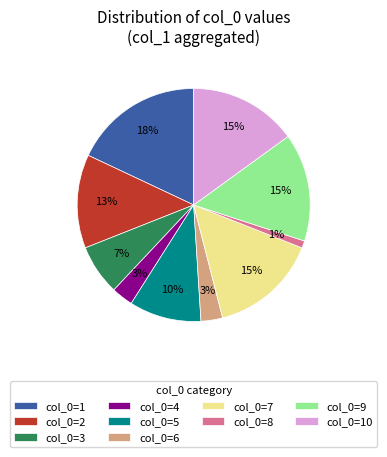

How many segments does this pie chart have?

10